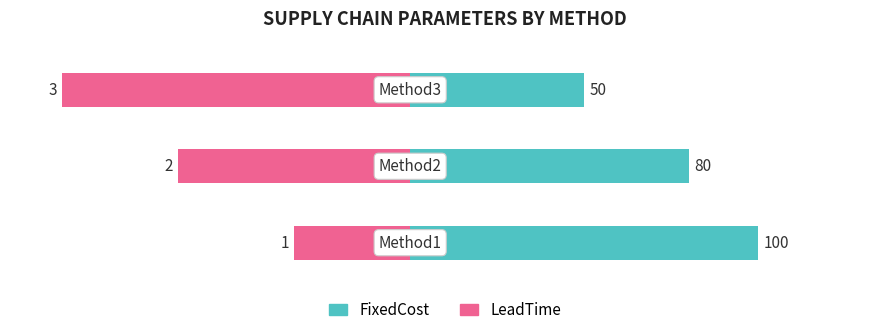

Is it true that FixedCost equals 127.6 at 1?

False